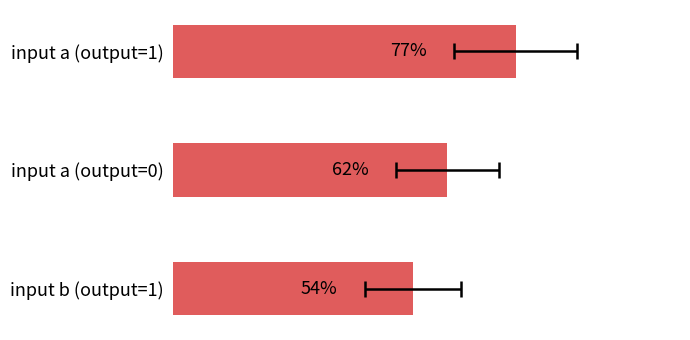

What is the average value?

8